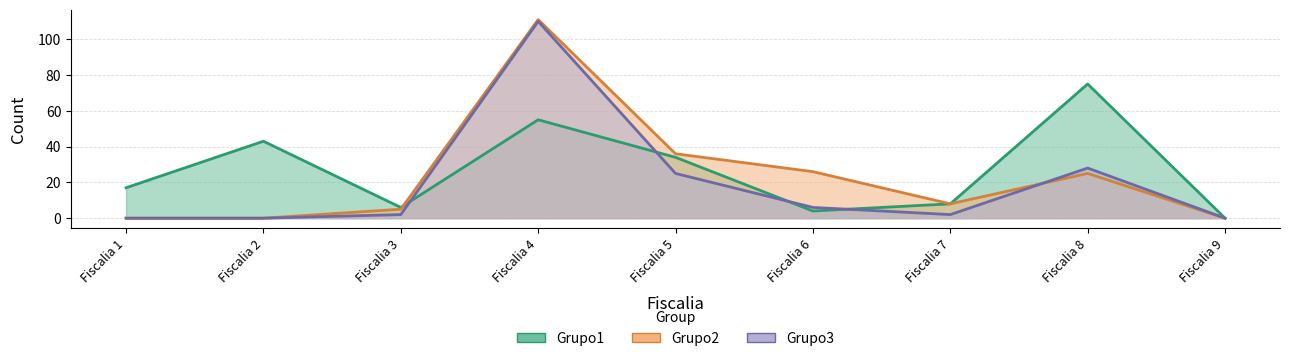

How many distinct data groups are displayed?

3